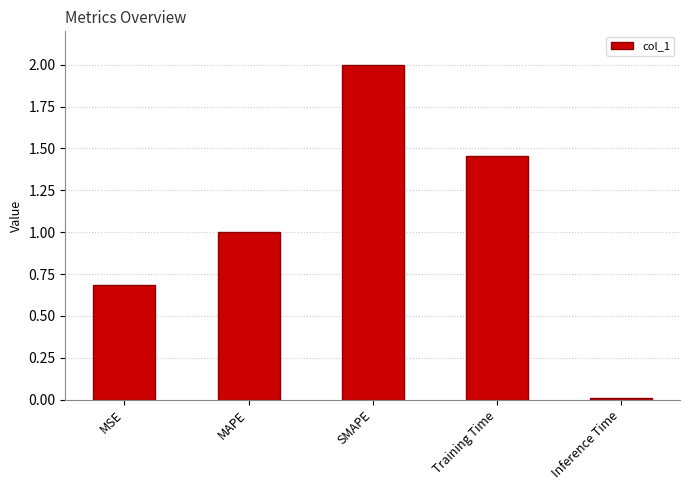

What is the average value?

1.0